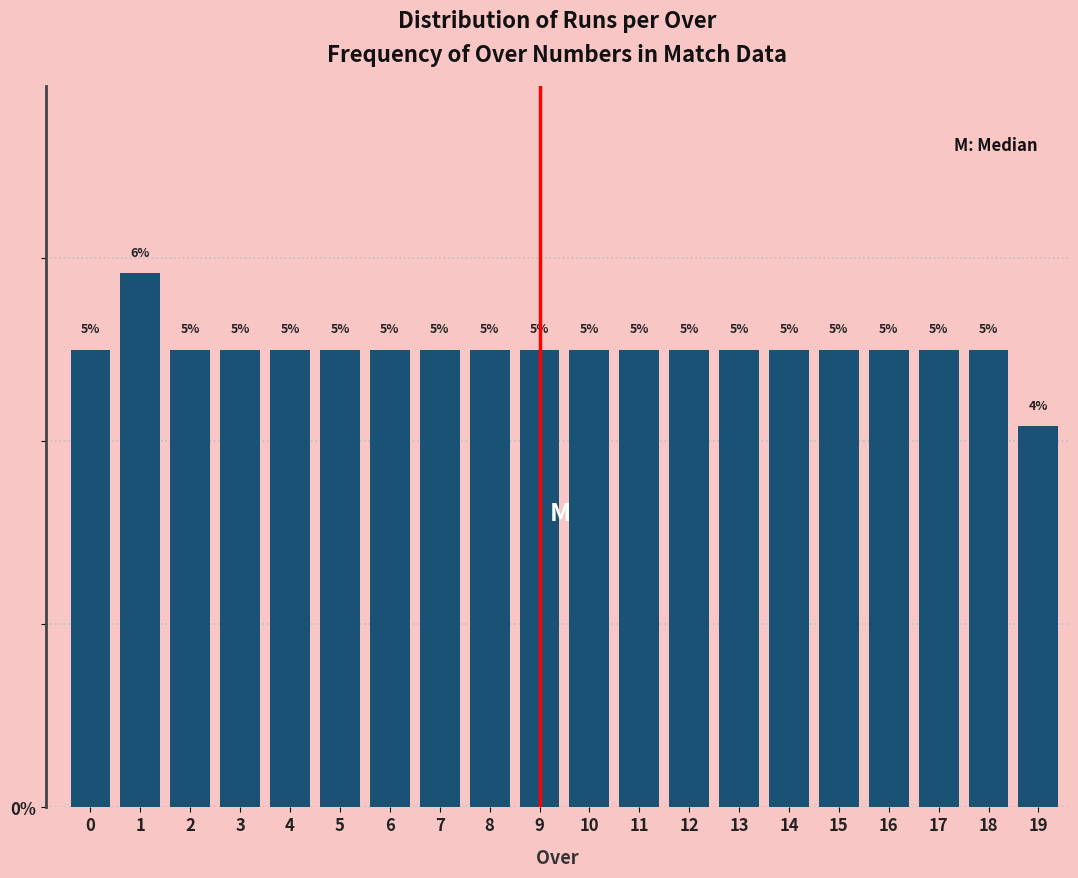

What is the sum of all values?

100.0